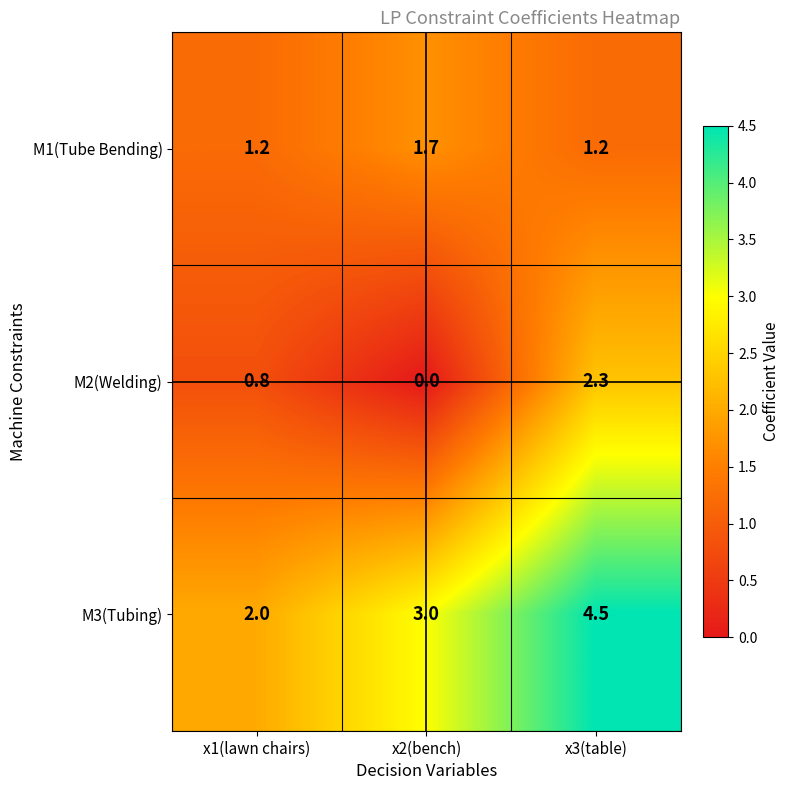

Rank the series by their maximum value, from lowest to highest.

M1(Tube Bending), M2(Welding), M3(Tubing)